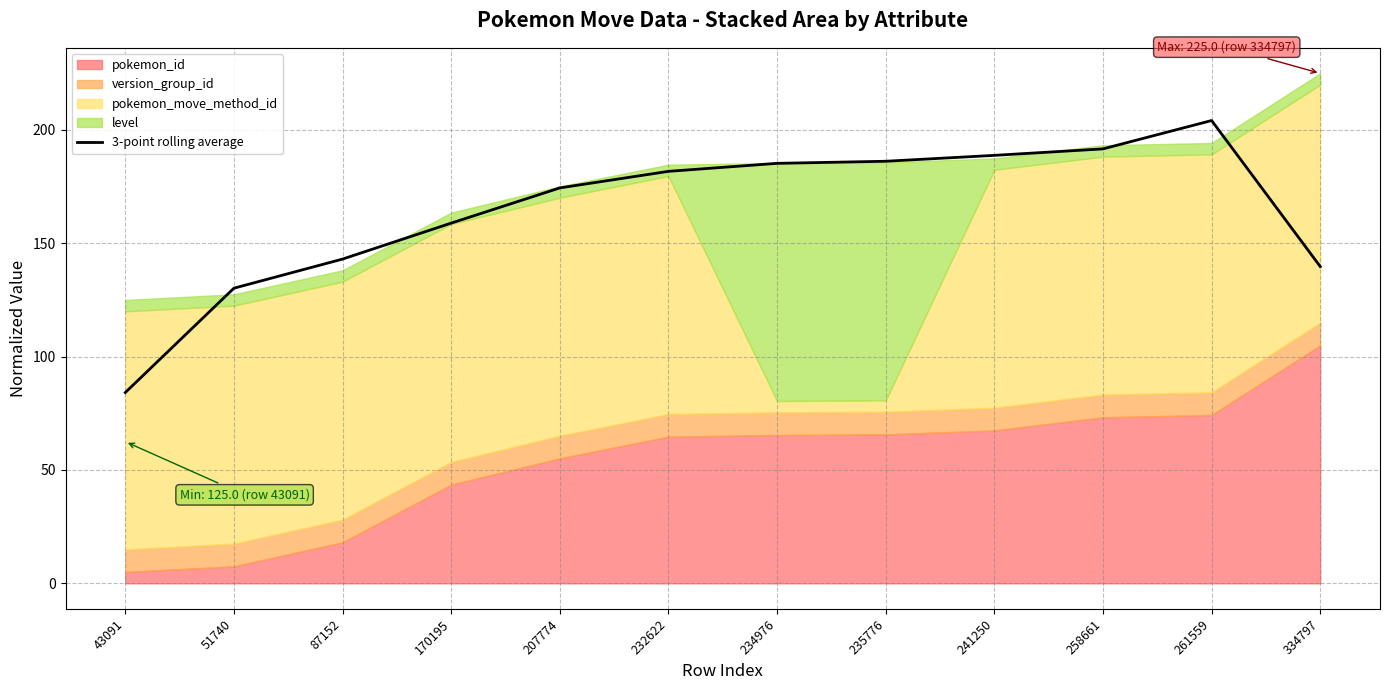

What is the smallest value displayed?

84.2